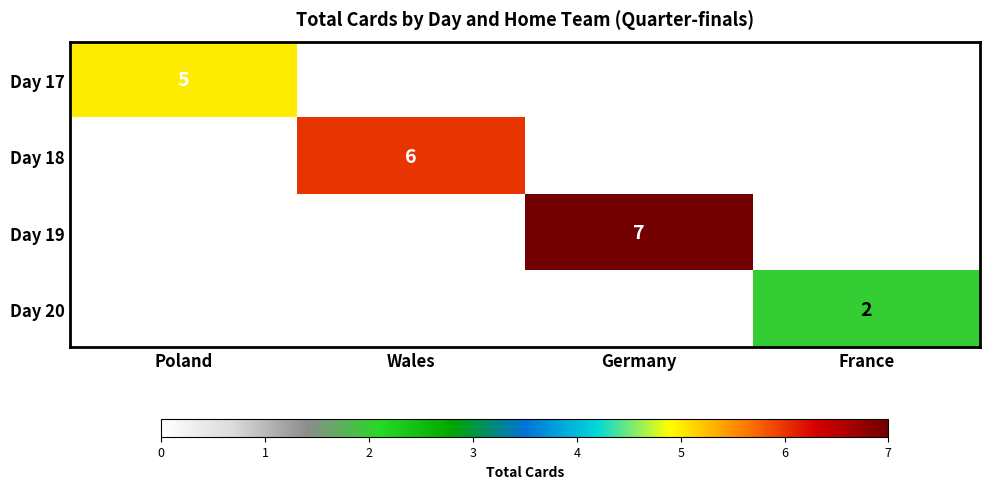

Is the value of Day 18 at Wales greater than the value of Day 17 at Poland?

Yes